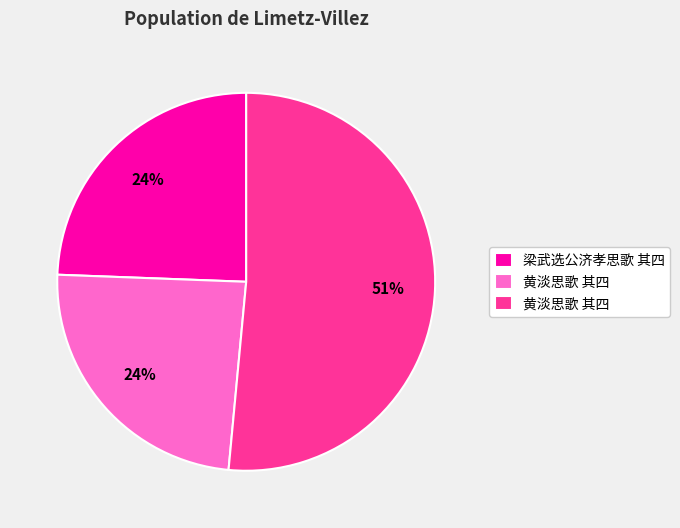

Does any single category account for the majority?

Yes